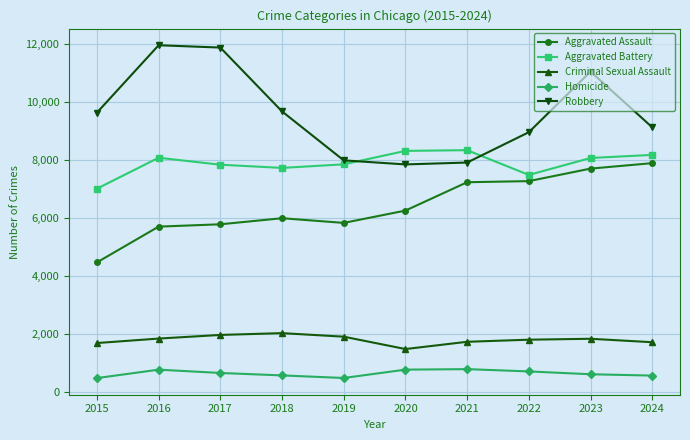

True or false: Robbery and Aggravated Assault intersect in this chart.

False